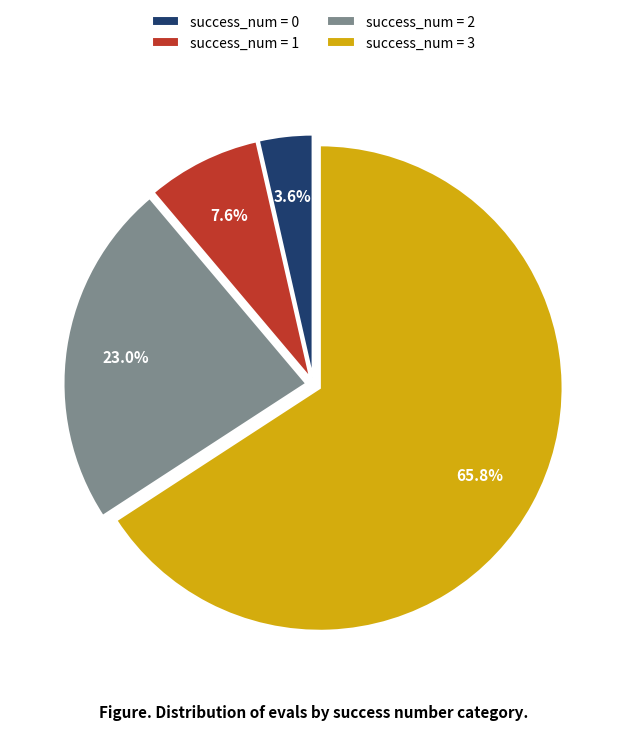

Rank the categories by value from highest to lowest.

success_num = 3, success_num = 2, success_num = 1, success_num = 0